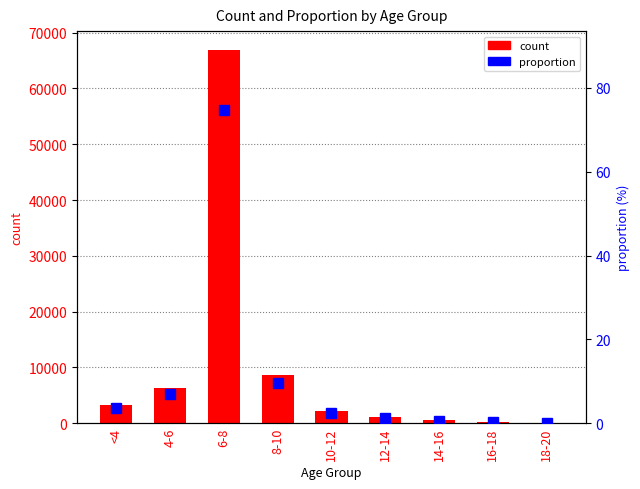

What is the label of the 6th bar from the left?

12-14